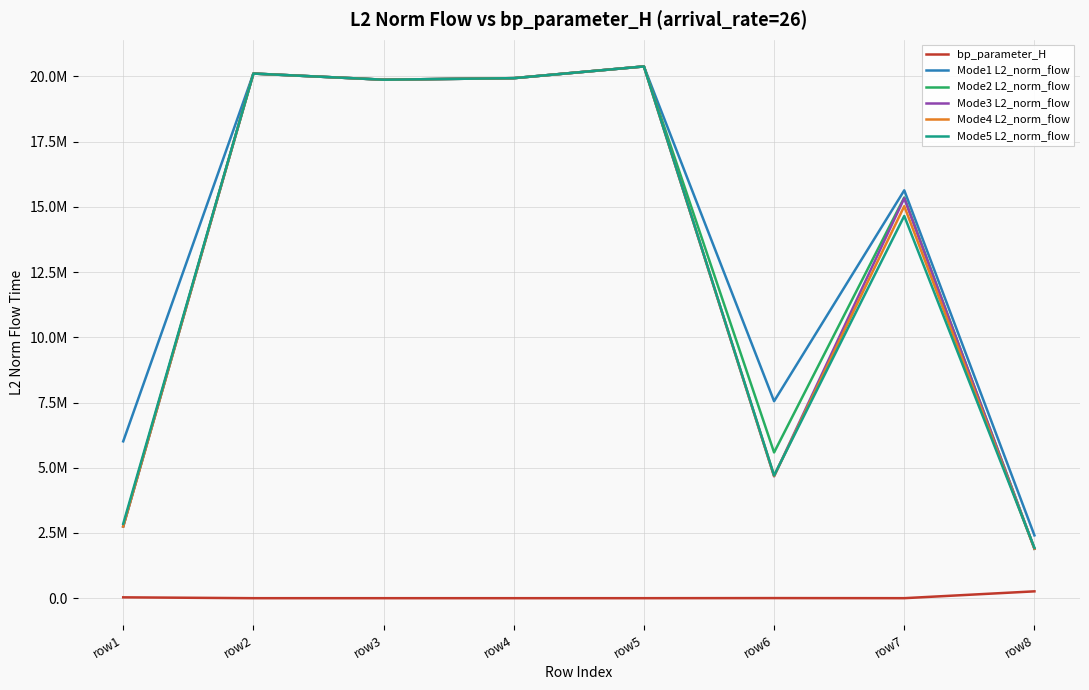

At which label does Mode5 L2_norm_flow reach its peak?

row5